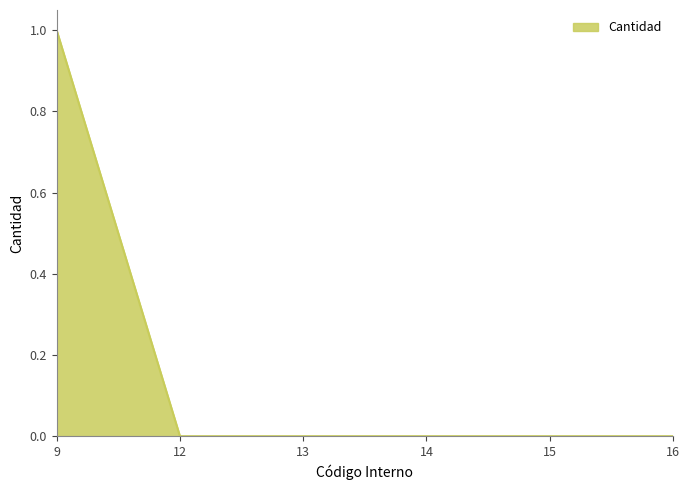

Which label corresponds to the largest value in the chart?

9